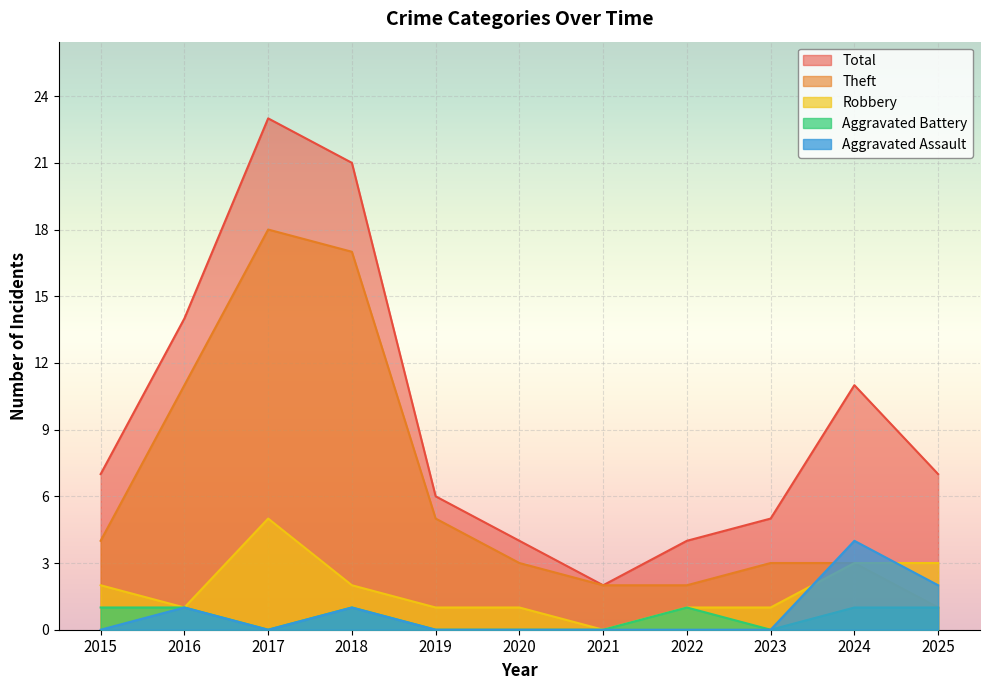

Where is Aggravated Battery nearest to the value 0?

2017